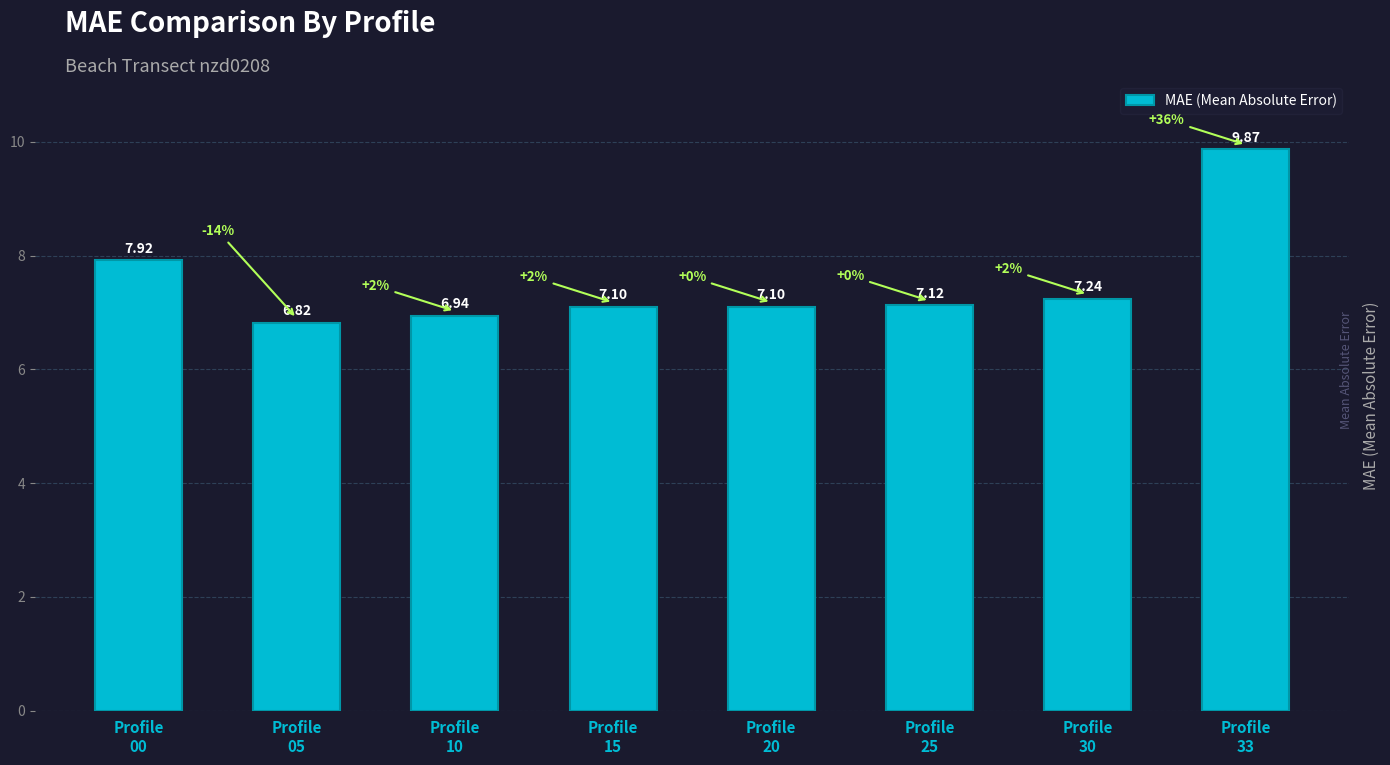

What is the average value?

7.5